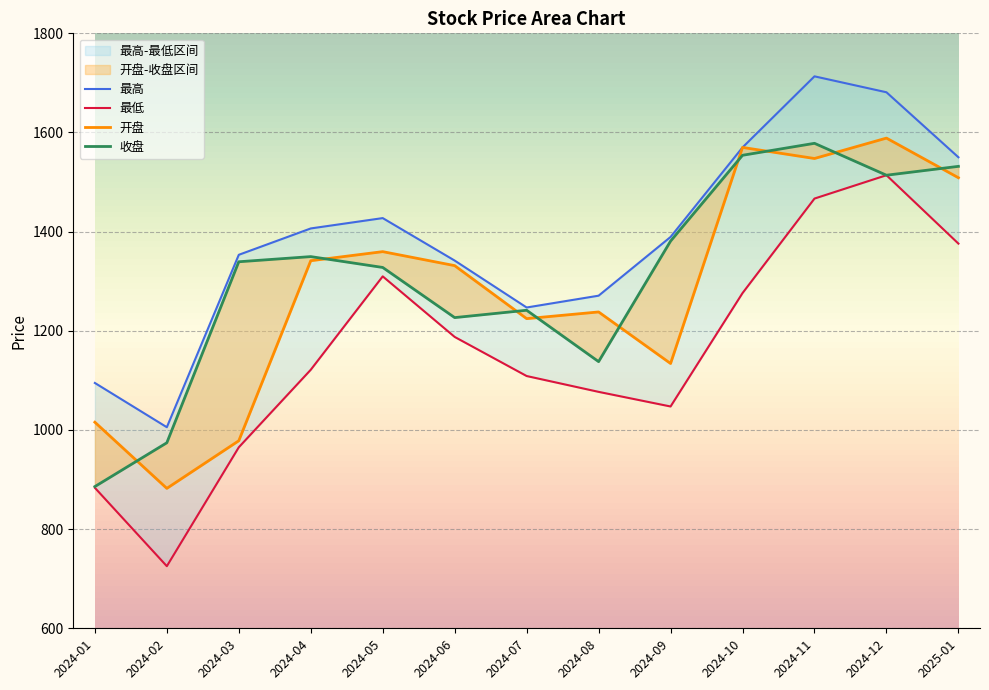

Reading left to right, list all the values displayed in this chart.

开盘: 2024-01=1015.7	2024-02=882.2	2024-03=978.3	2024-04=1341.4	2024-05=1359.7	2024-06=1331.5	2024-07=1224.6	2024-08=1238.0	2024-09=1134.1	2024-10=1569.9	2024-11=1547.5	2024-12=1588.7	2025-01=1508.7
收盘: 2024-01=885.9	2024-02=974.2	2024-03=1339.3	2024-04=1349.7	2024-05=1327.8	2024-06=1226.7	2024-07=1241.5	2024-08=1137.8	2024-09=1380.9	2024-10=1554.0	2024-11=1578.2	2024-12=1513.8	2025-01=1531.7
最高: 2024-01=1094.8	2024-02=1005.6	2024-03=1353.3	2024-04=1406.5	2024-05=1427.3	2024-06=1341.7	2024-07=1247.0	2024-08=1270.9	2024-09=1389.3	2024-10=1569.9	2024-11=1713.3	2024-12=1681.1	2025-01=1550.0
最低: 2024-01=883.4	2024-02=725.3	2024-03=965.1	2024-04=1121.4	2024-05=1309.8	2024-06=1187.7	2024-07=1108.8	2024-08=1076.9	2024-09=1047.4	2024-10=1276.1	2024-11=1466.7	2024-12=1513.8	2025-01=1375.9